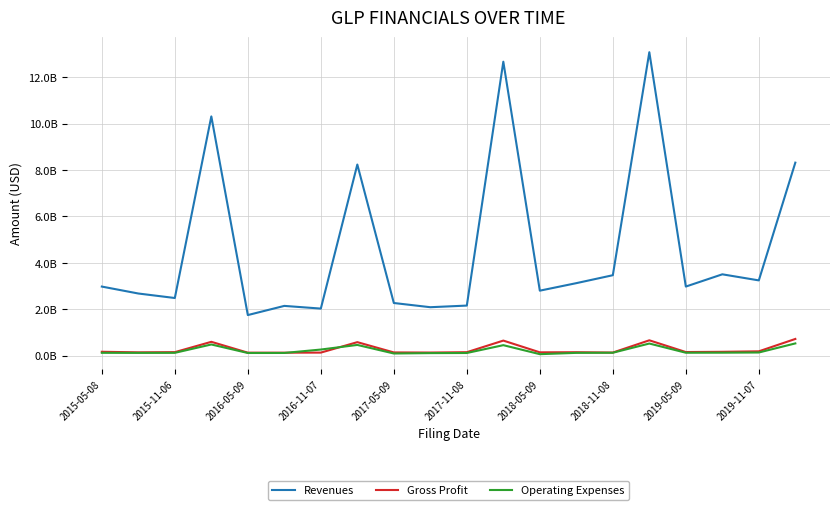

Which series has the largest total across all categories?

Revenues